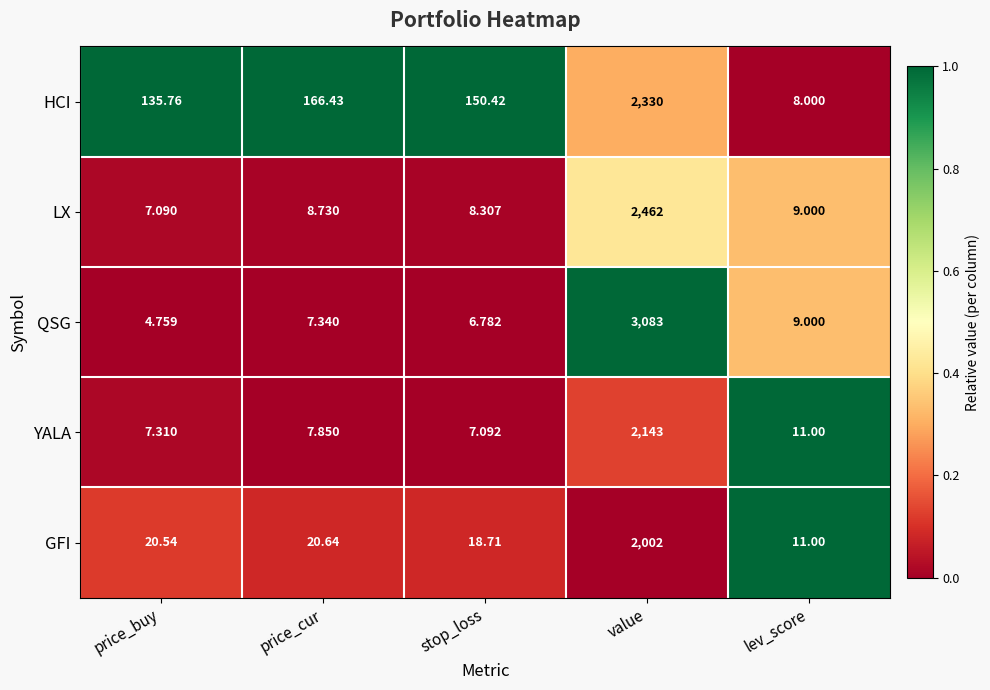

At price_cur, list the series in order from smallest to largest.

QSG, YALA, LX, GFI, HCI